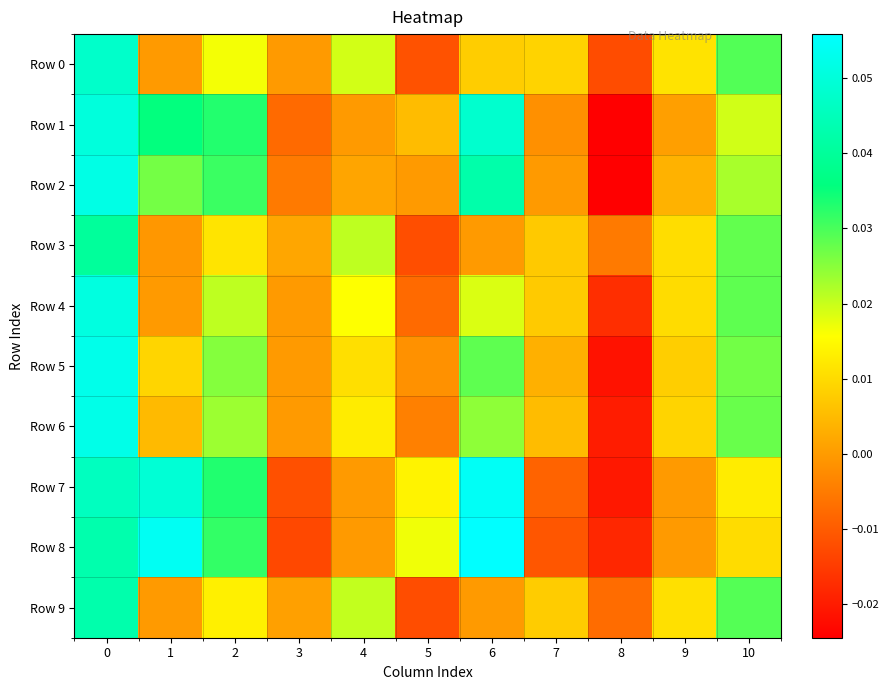

At how many categories does at least one series exceed 0?

10